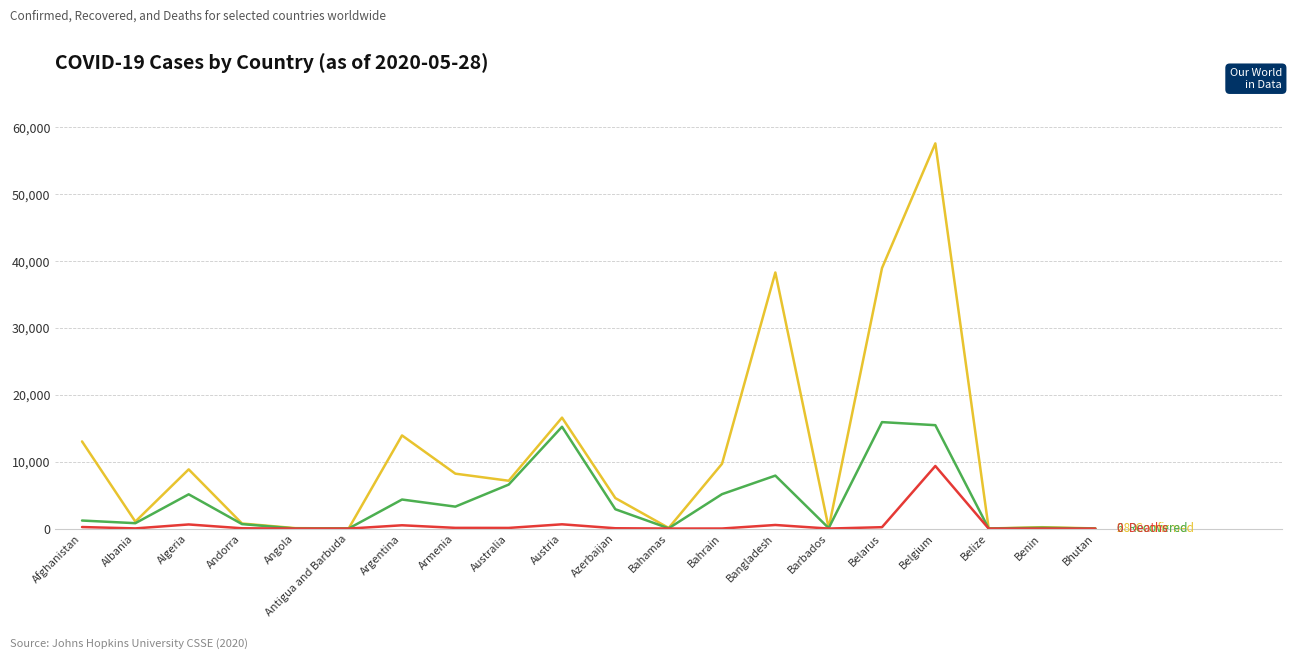

What is the spread (max minus min) of values at Belgium?

48228